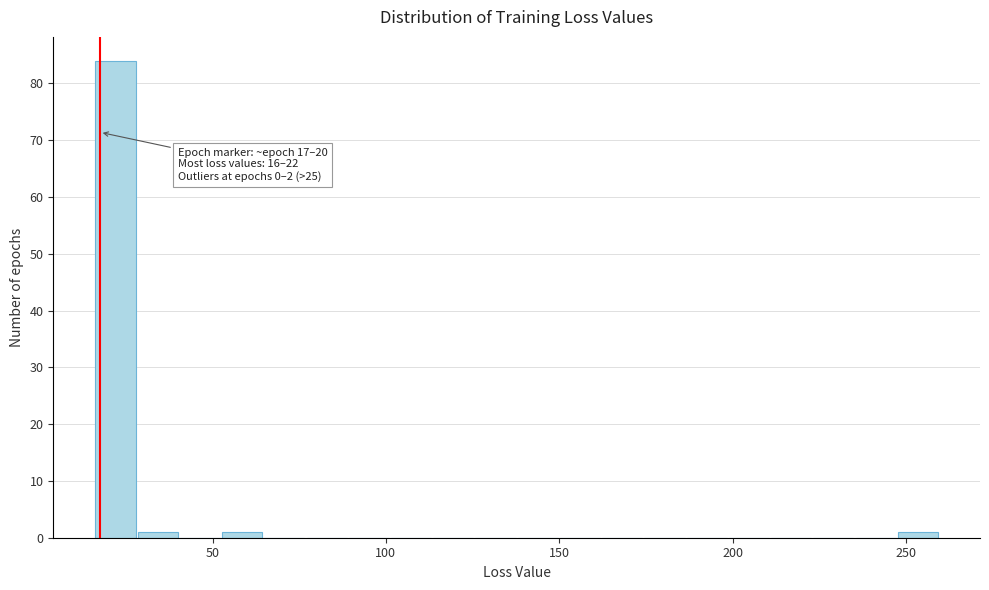

Around what value on the x-axis is the tallest bar? Give the approximate position of its centre, as read against the axis.

20